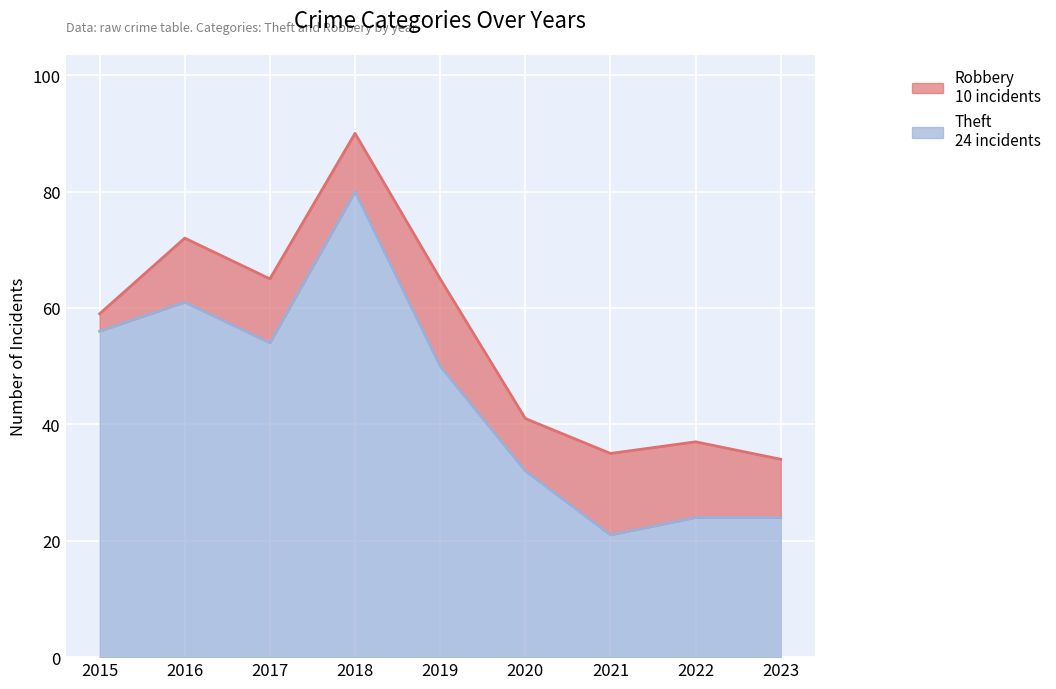

What is the approximate value at 2018, to the nearest 5?

80